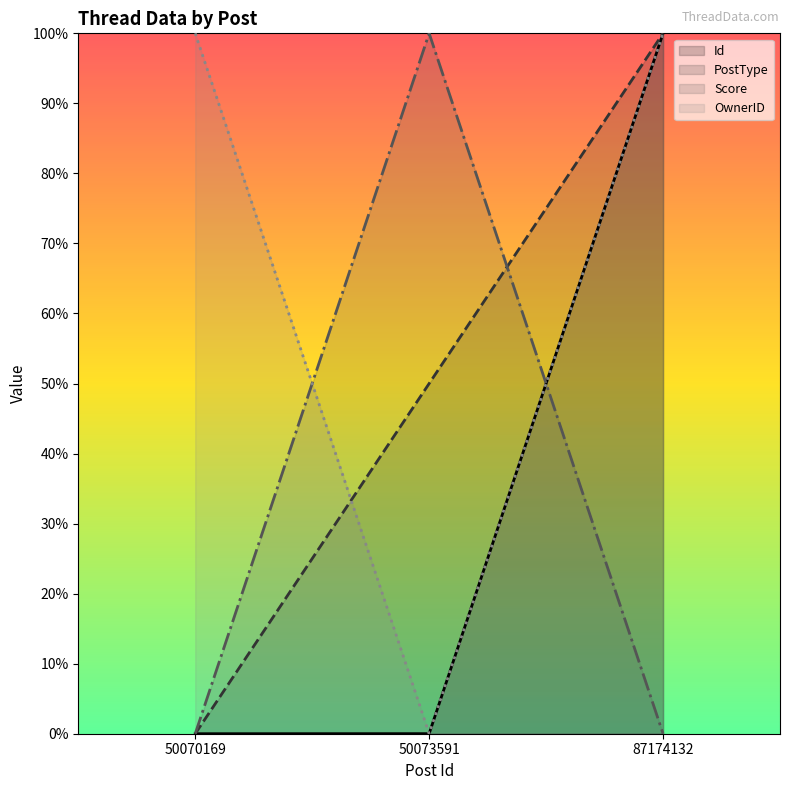

Between 87174132 and 50073591, which is larger?

87174132